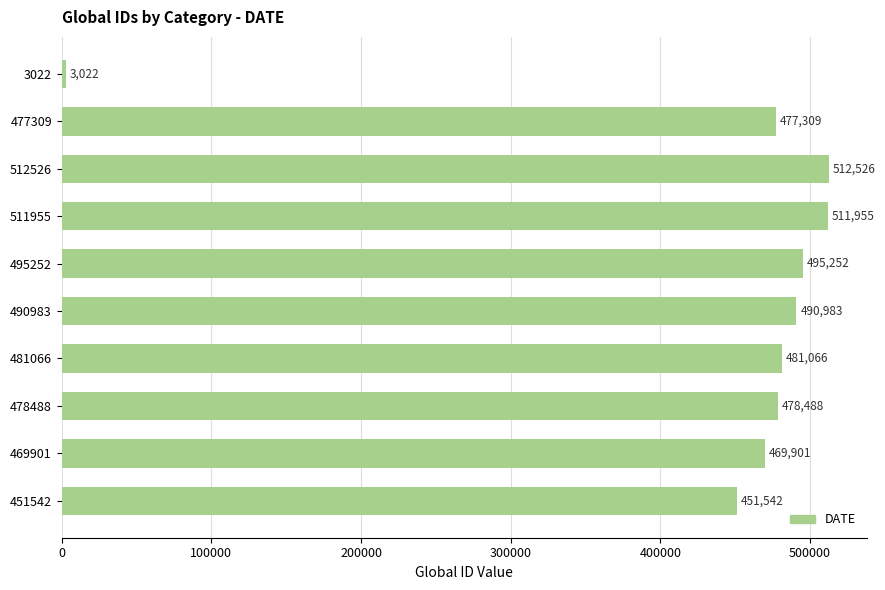

Reading bottom to top, extract all data points from this chart.

451542	469901	478488	481066	490983	495252	511955	512526	477309	3022